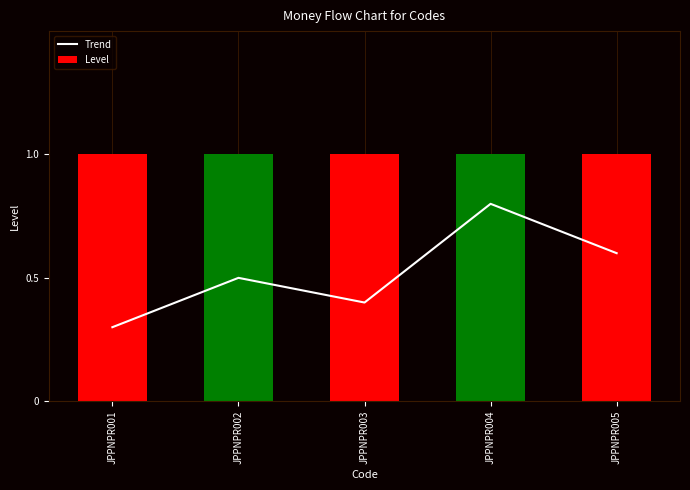

What value does the Level series have at JPPNPR004?

1.0